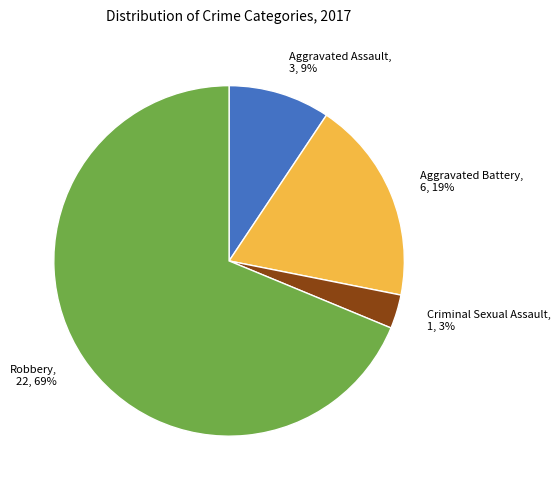

Between Aggravated Assault and Aggravated Battery, which is larger?

Aggravated Battery